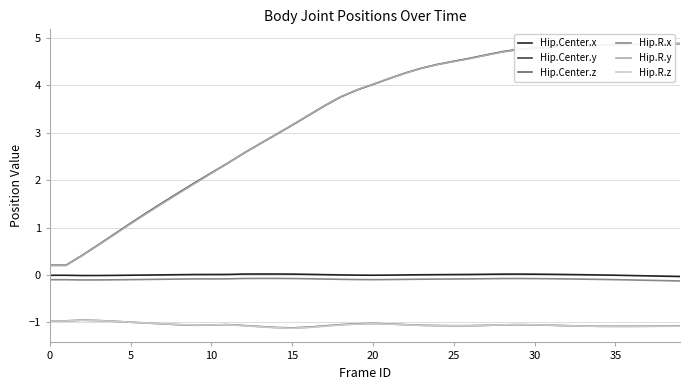

True or false: Hip.R.z and Hip.Center.y intersect in this chart.

False